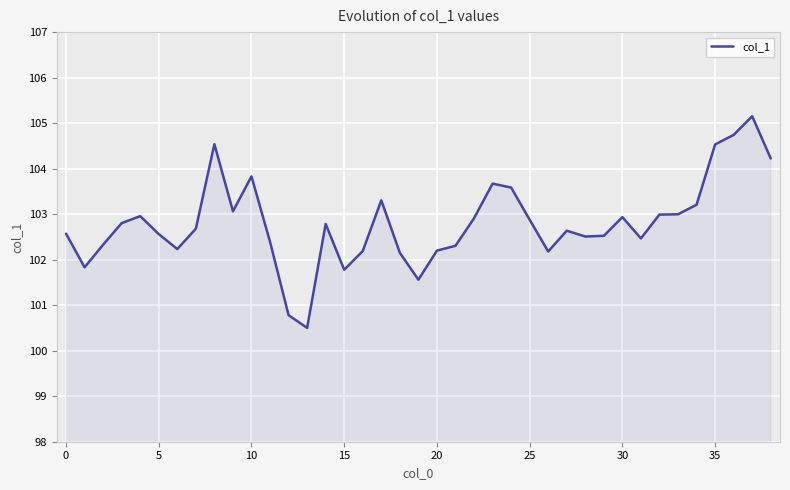

What is the difference between the maximum and minimum values?

4.6